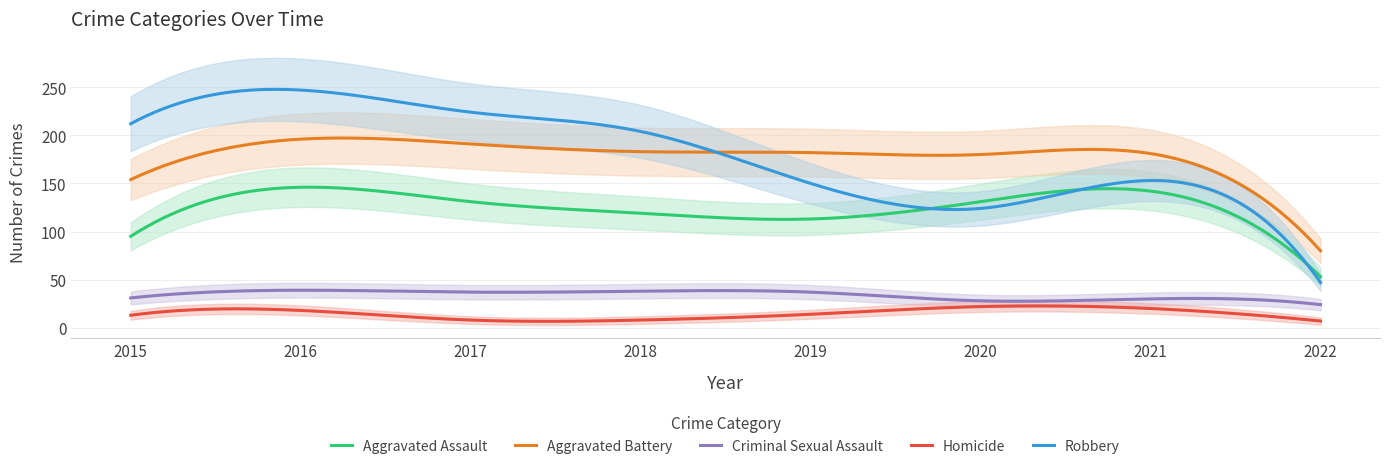

Is this an area chart (filled region under the line)?

No